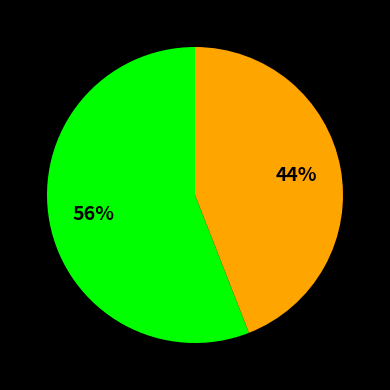

Does any single category account for the majority?

Yes